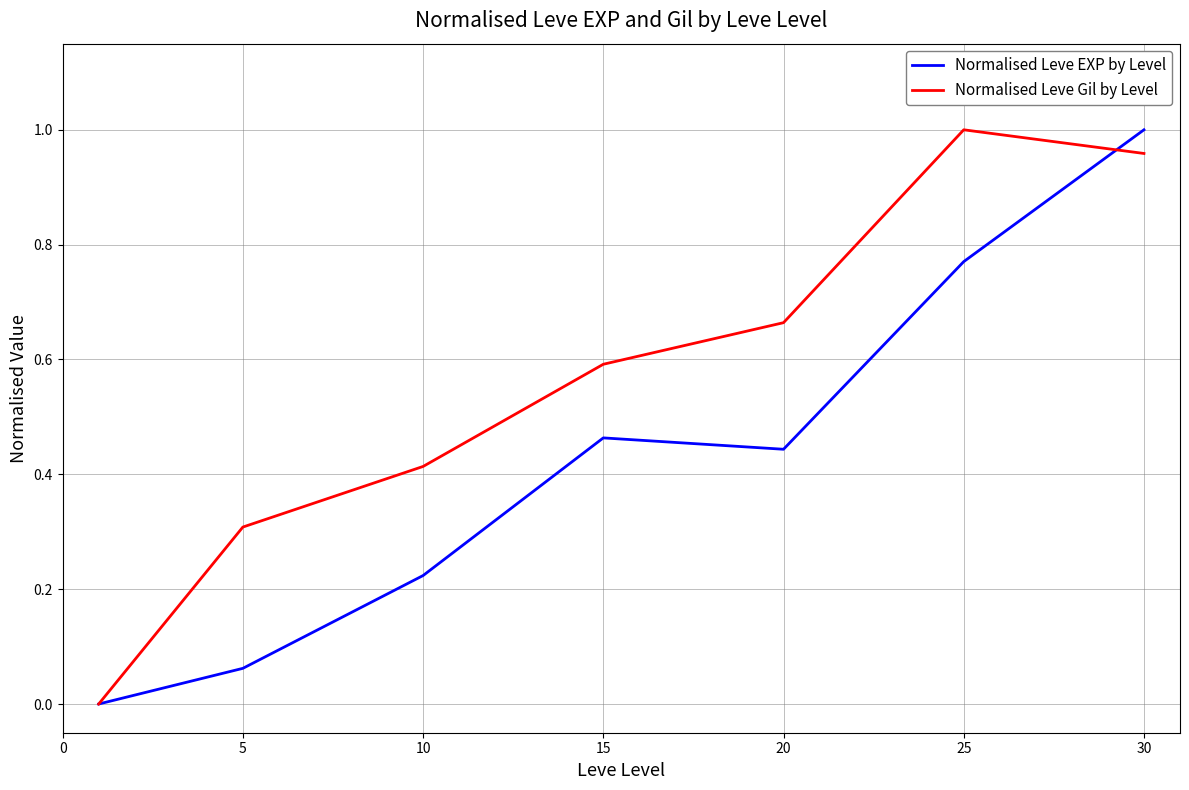

Which series has the largest total across all categories?

Normalised Leve Gil by Level